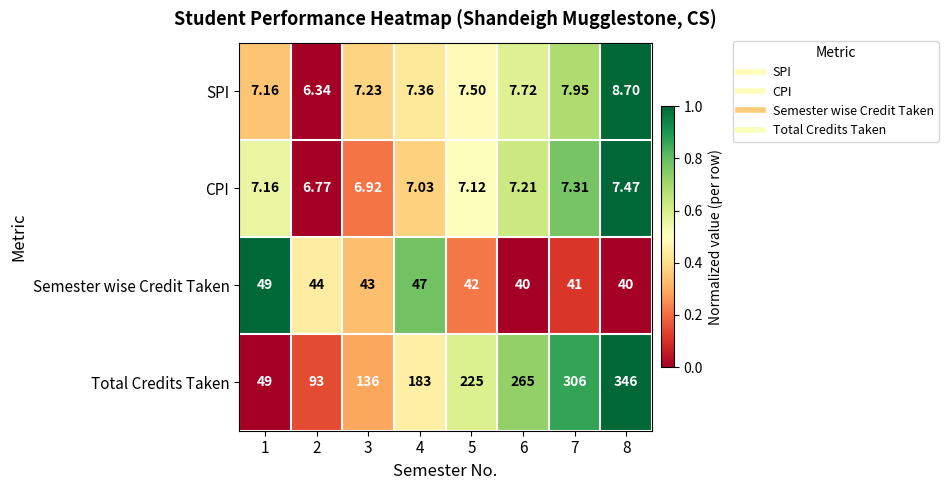

What is the total value across all series at 1?

112.3